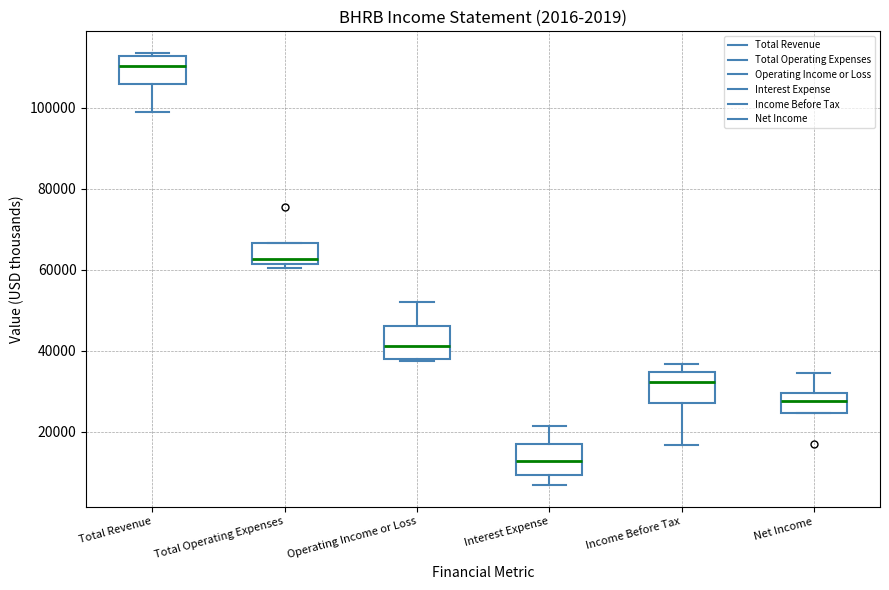

Which box has the lowest median line?

Interest Expense